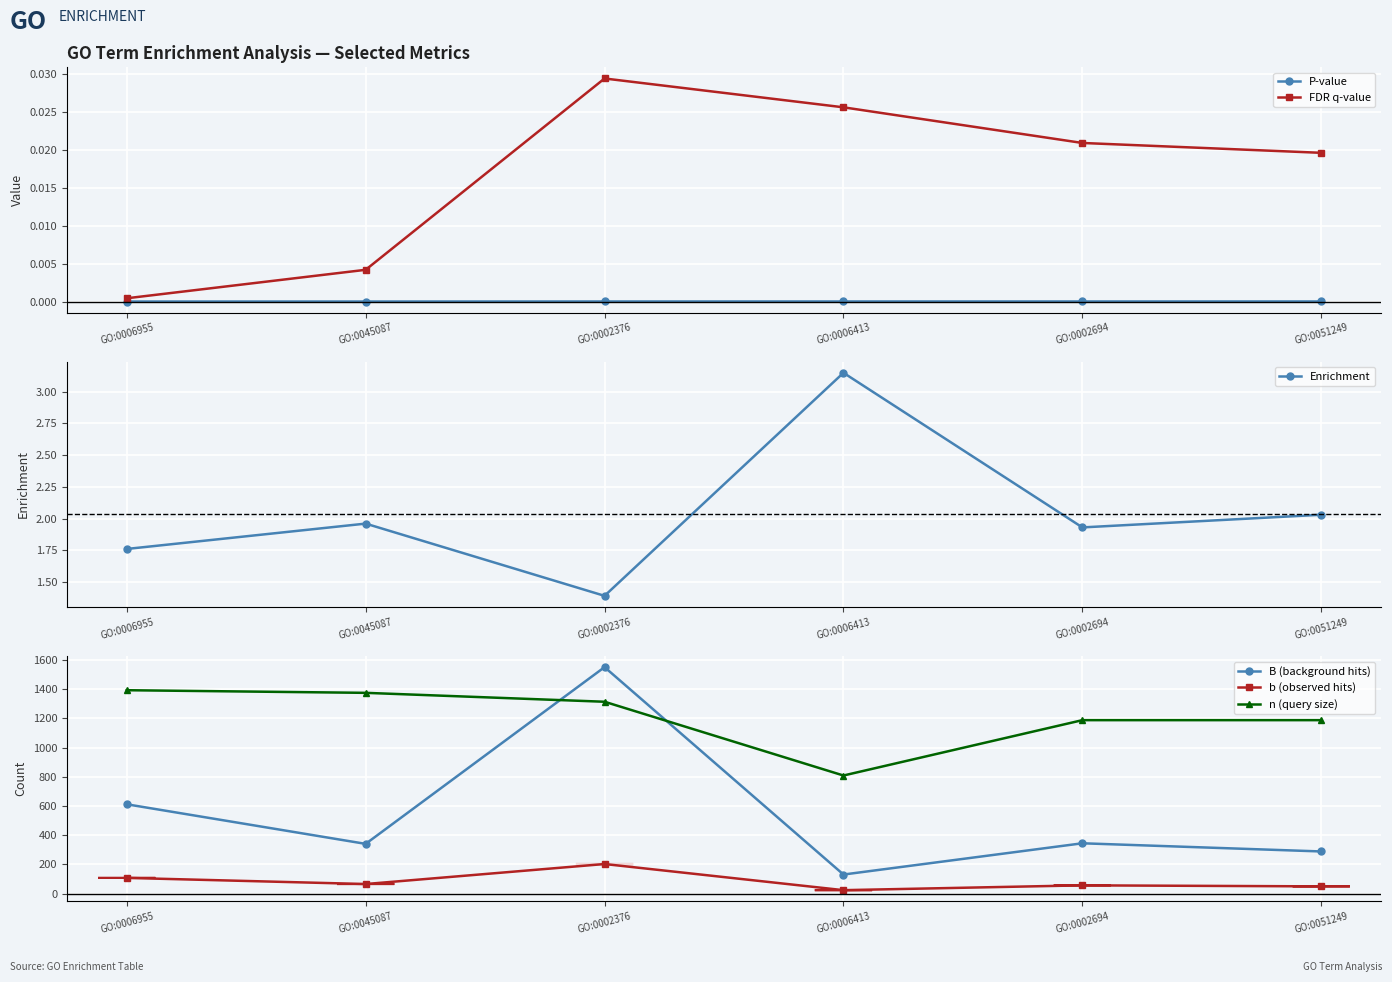

The B (background hits) series shows 1551.0 at GO:0002376. True or false?

True